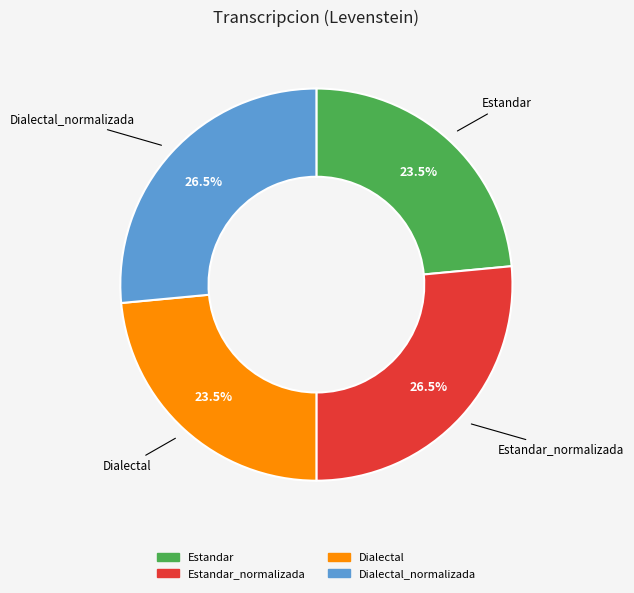

Is there a majority slice in this chart?

No